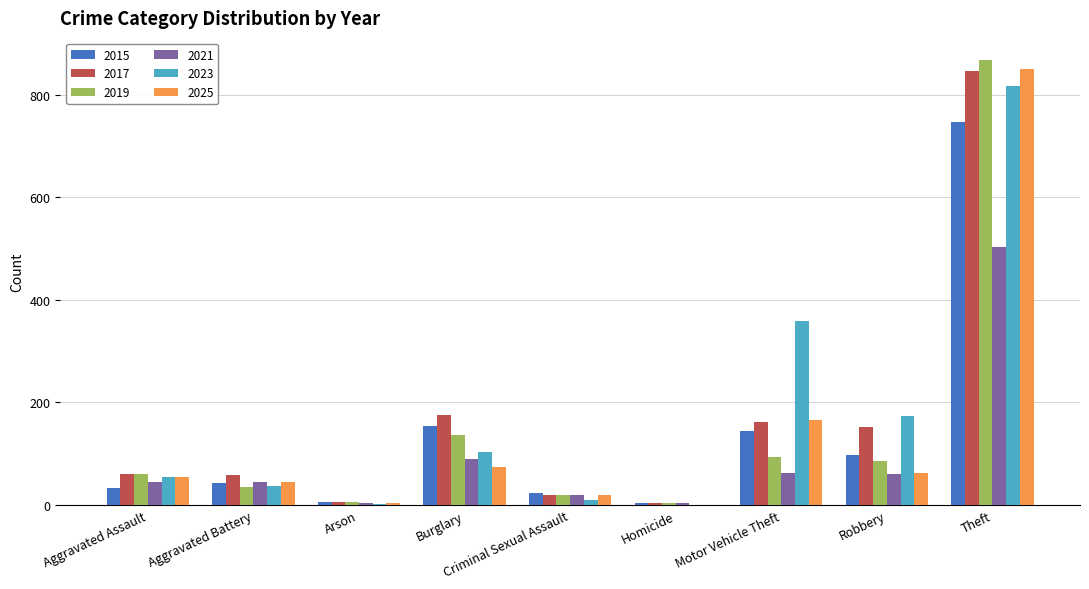

At which category does the chart reach its peak across all series?

Theft